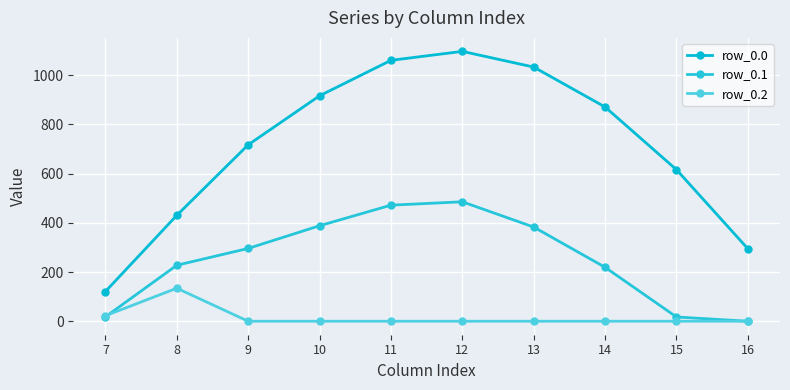

List the series in order of their overall mean, highest first.

row_0.0, row_0.1, row_0.2